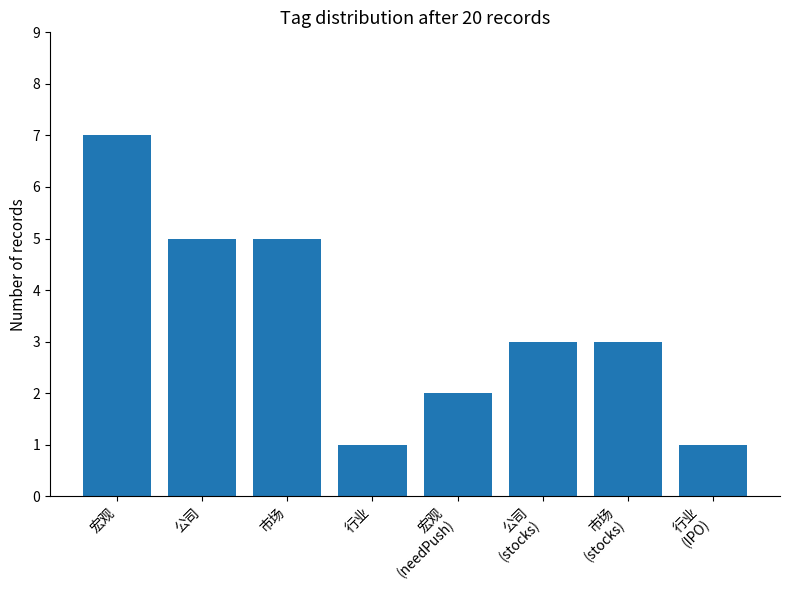

What is the greatest value displayed?

7